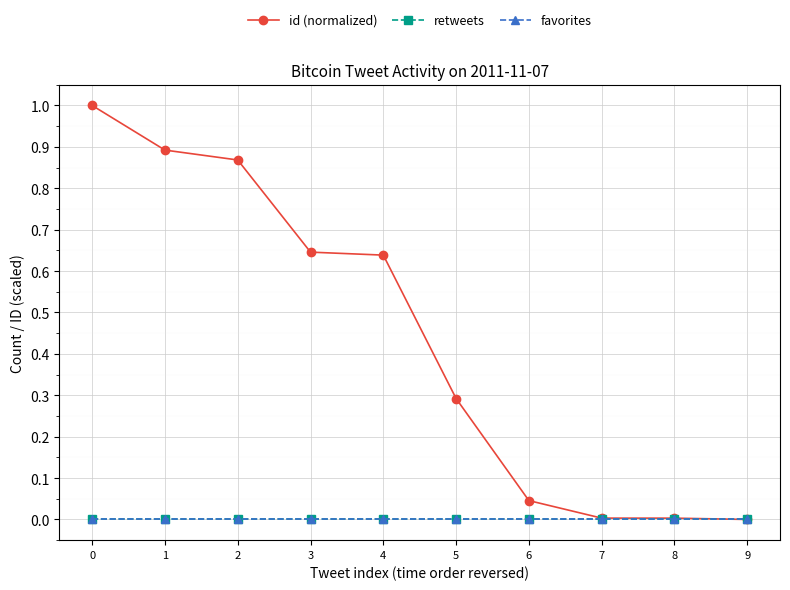

Which series has the widest spread of values?

id (normalized)